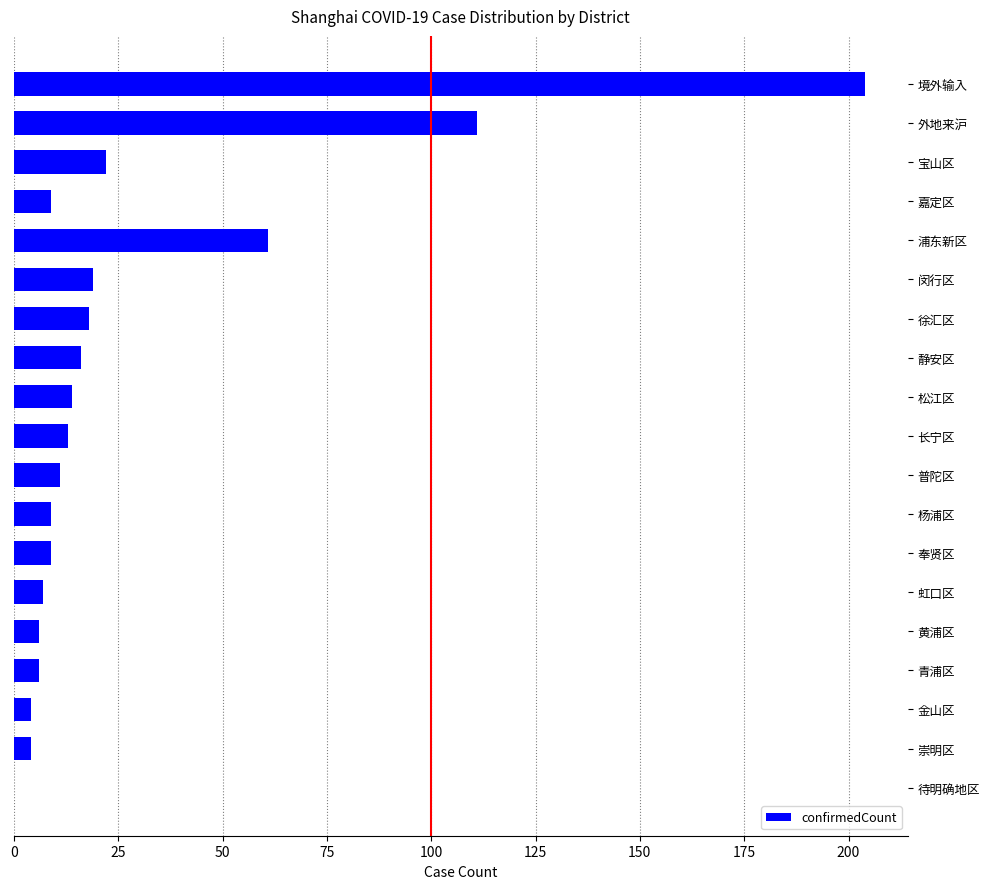

Between 黄浦区 and 徐汇区, which is larger?

徐汇区